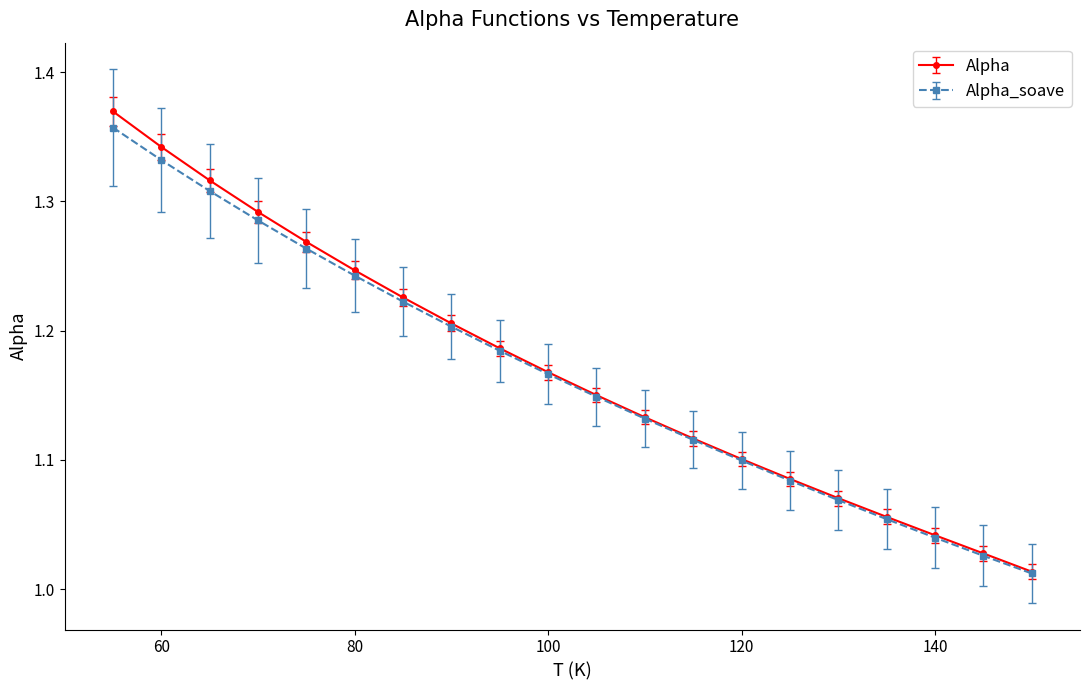

At how many categories does at least one series exceed 1?

20